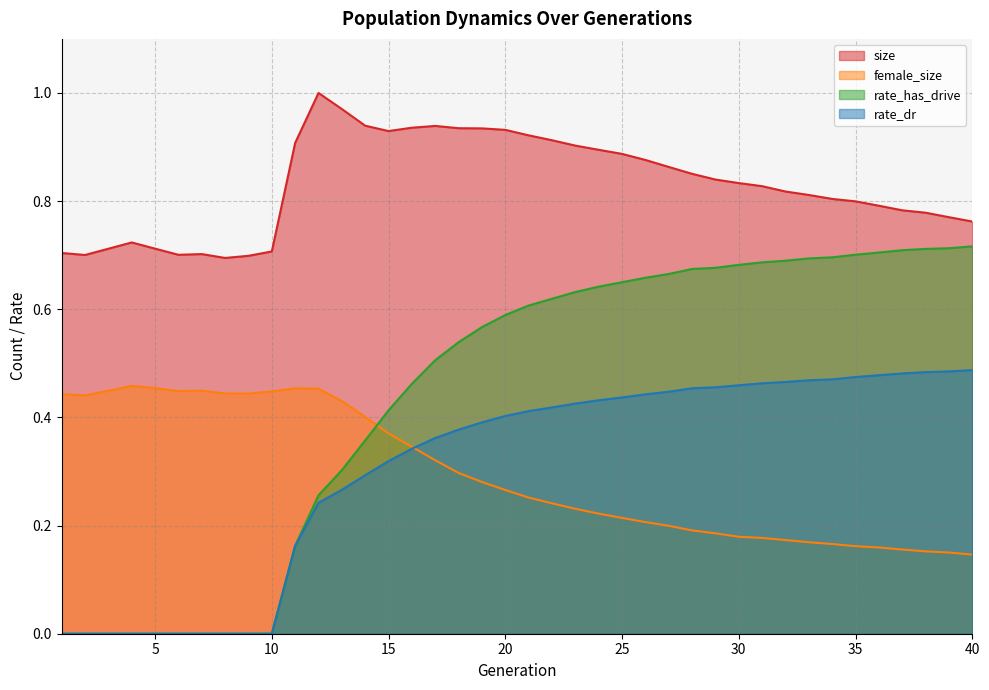

How many rate_dr values are between 0 and 1?

40